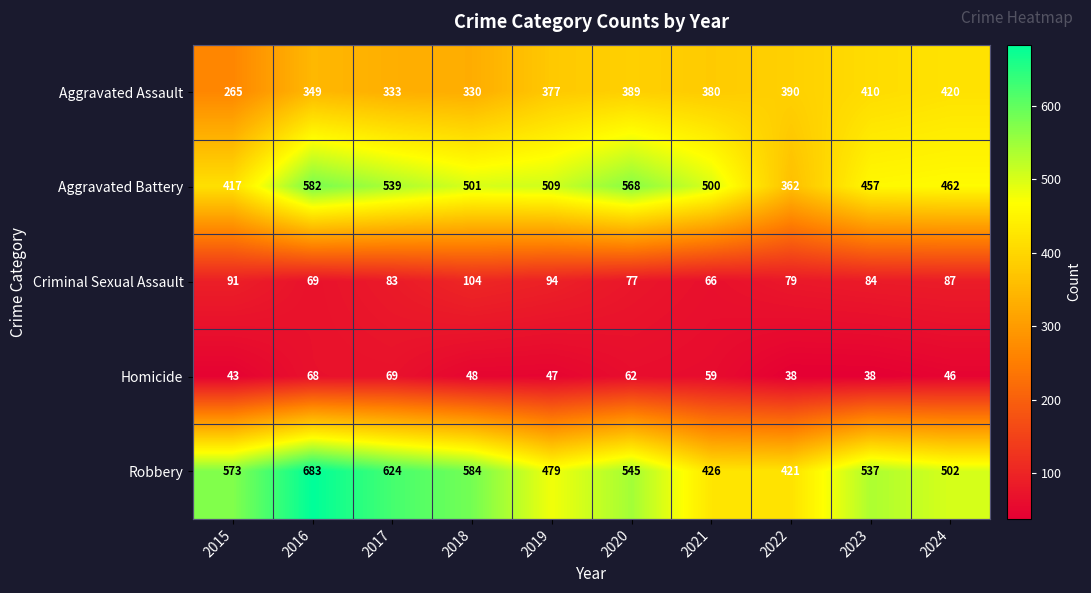

What is the maximum value for Aggravated Assault?

420